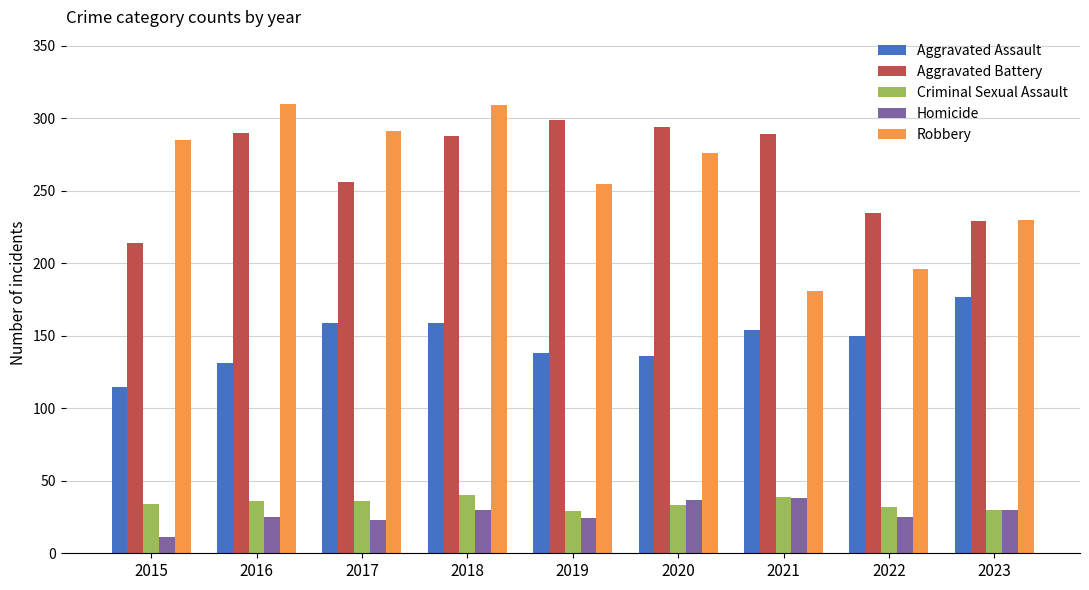

What is the highest value of the Aggravated Assault series?

177